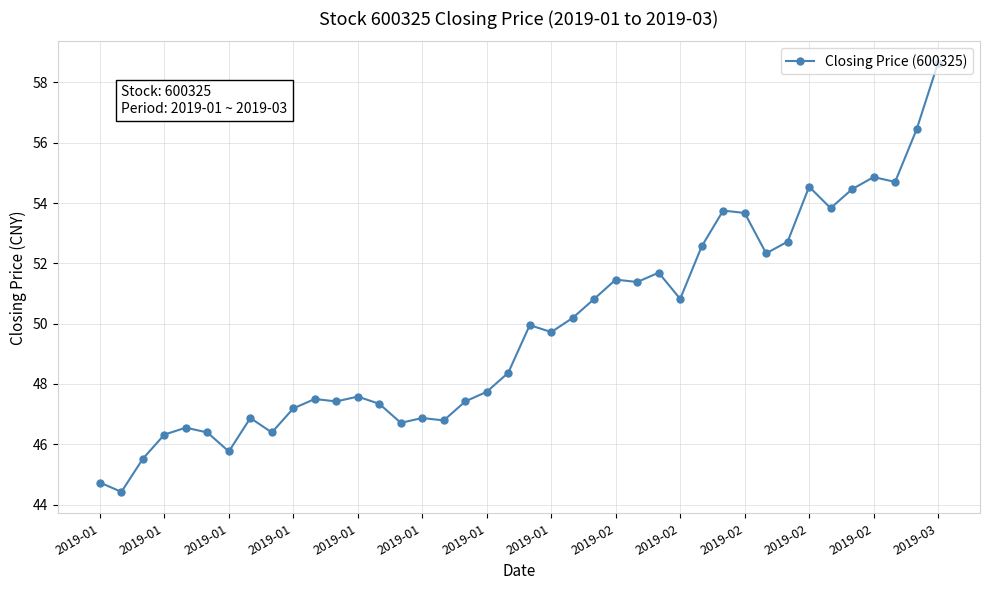

What is the minimum value shown in the chart?

44.4